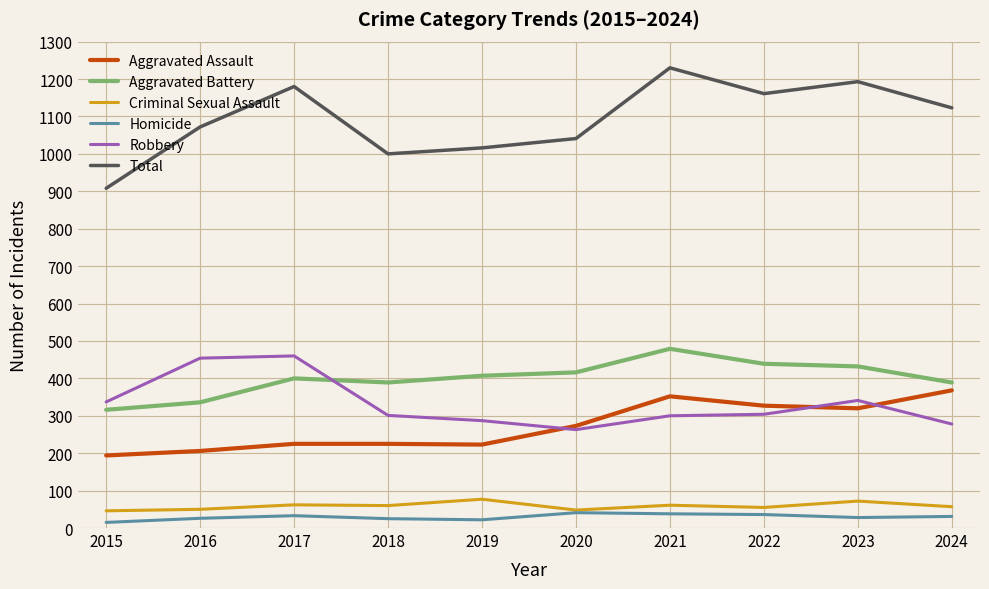

Which series has the largest range (max minus min)?

Total